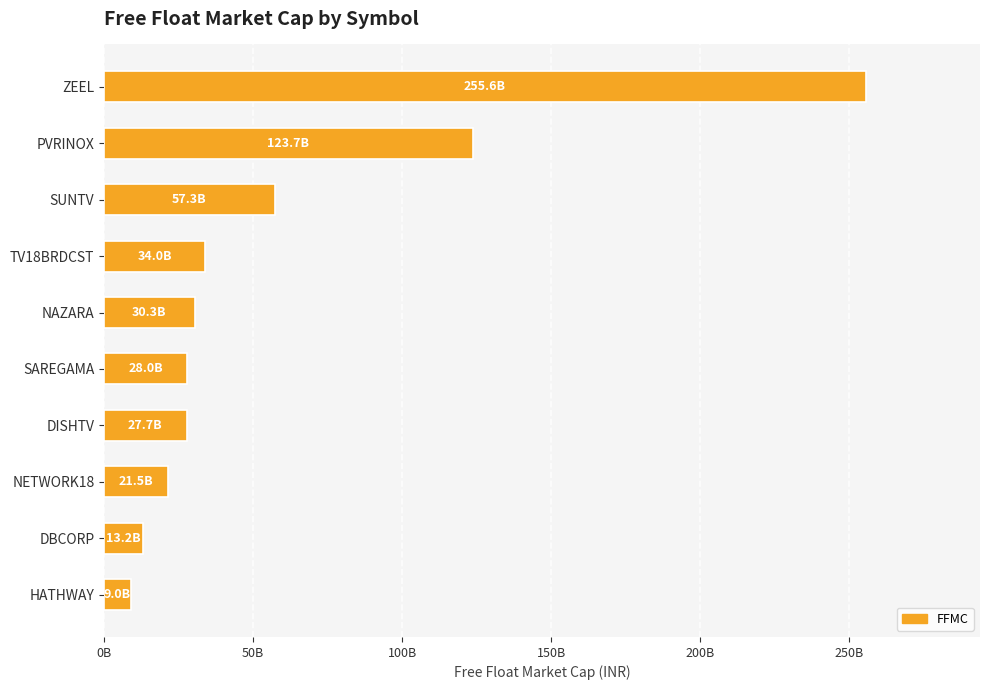

Are the bars grouped side by side (vs. stacked)?

No